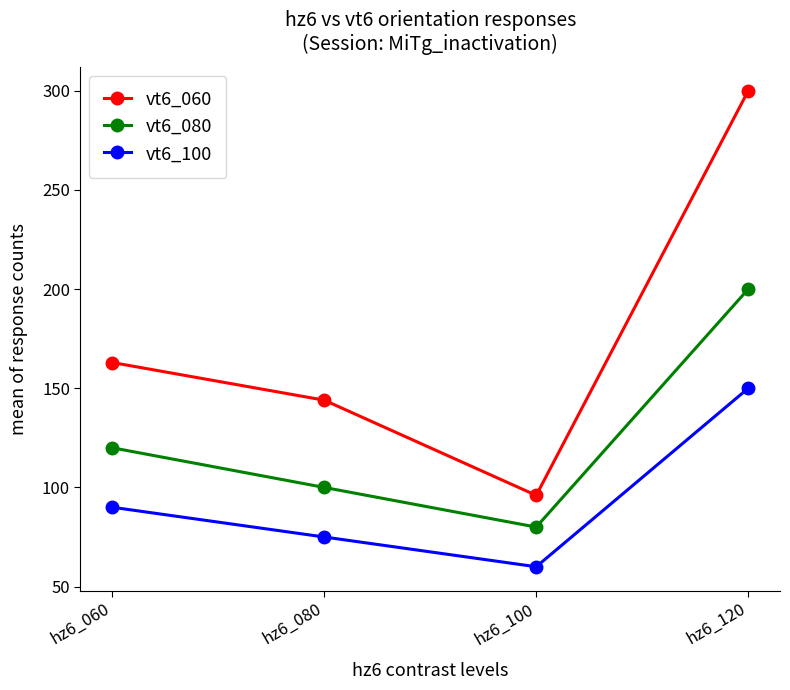

What is the difference between the highest and lowest values at hz6_100?

36